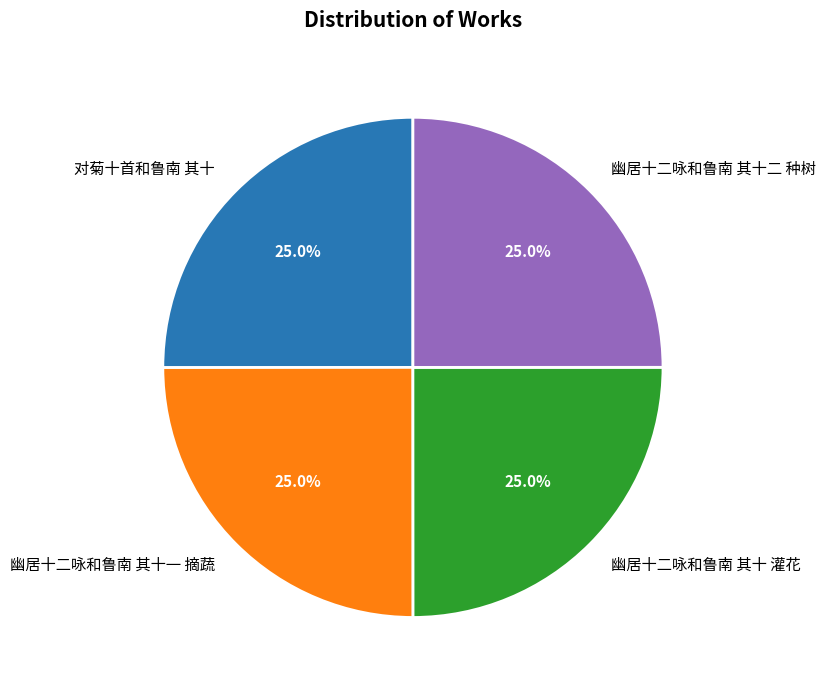

Is there any slice that represents more than half of the pie?

No